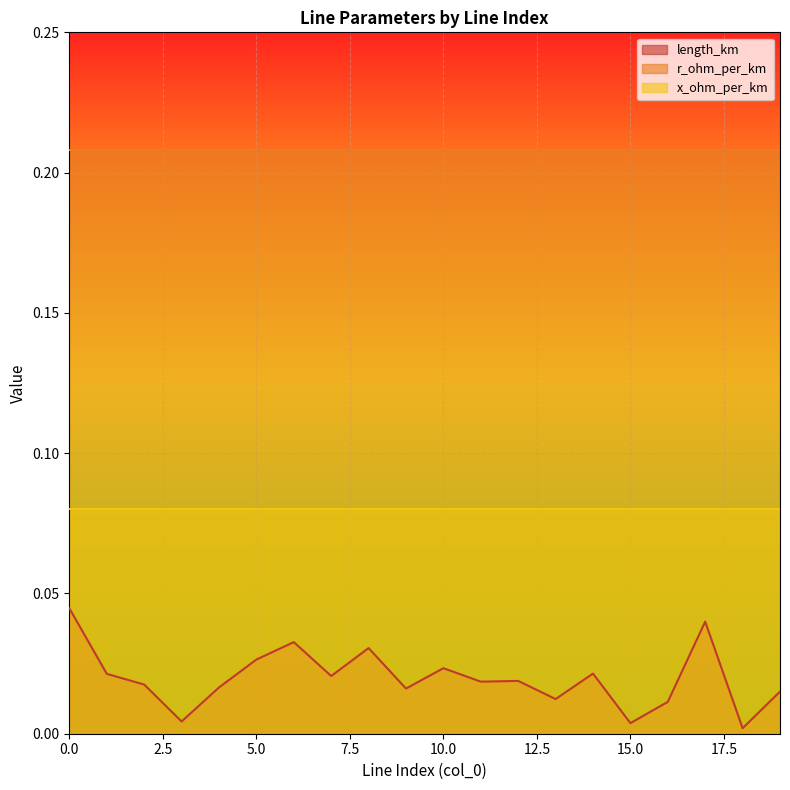

Where is length_km nearest to the value 0?

18